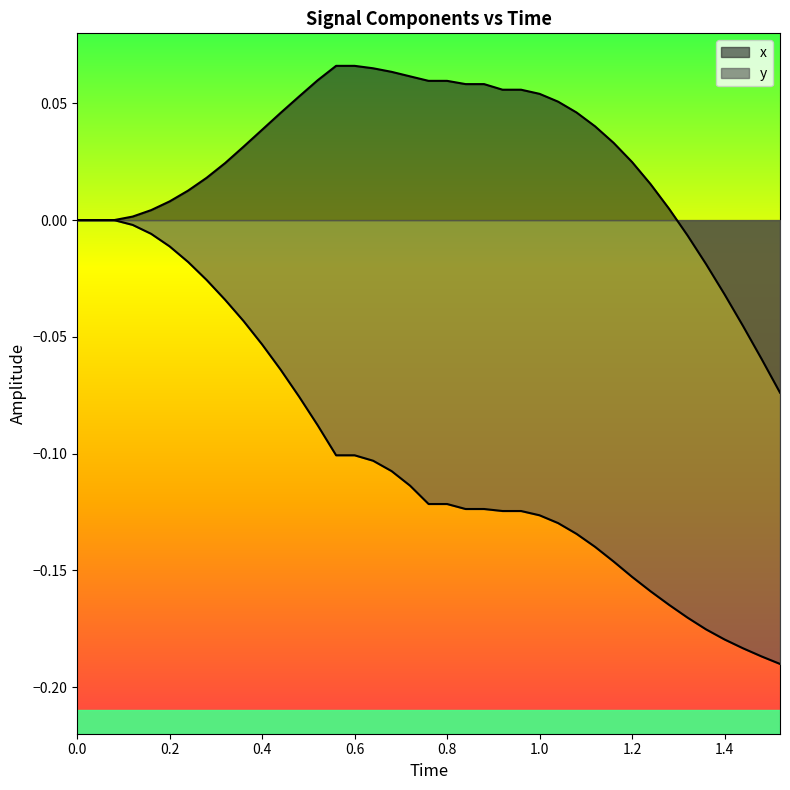

How many values in the y series are below 0?

36